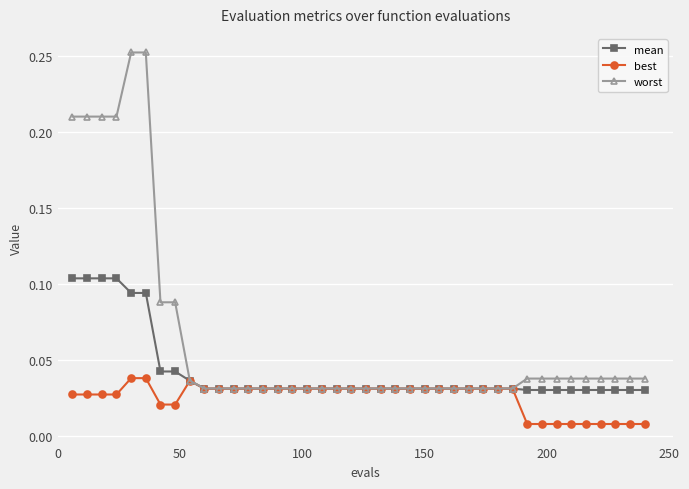

Rank the series by their maximum value, from highest to lowest.

worst, mean, best